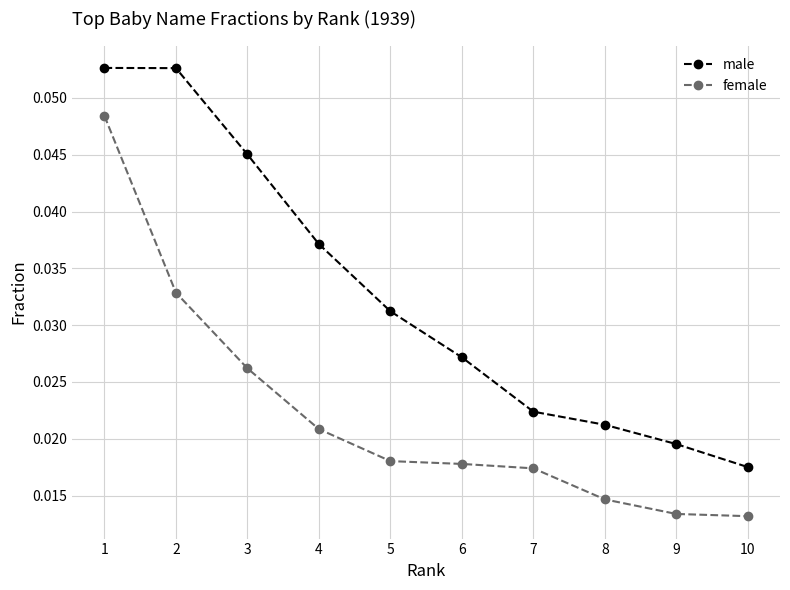

True or false: female and male intersect in this chart.

False